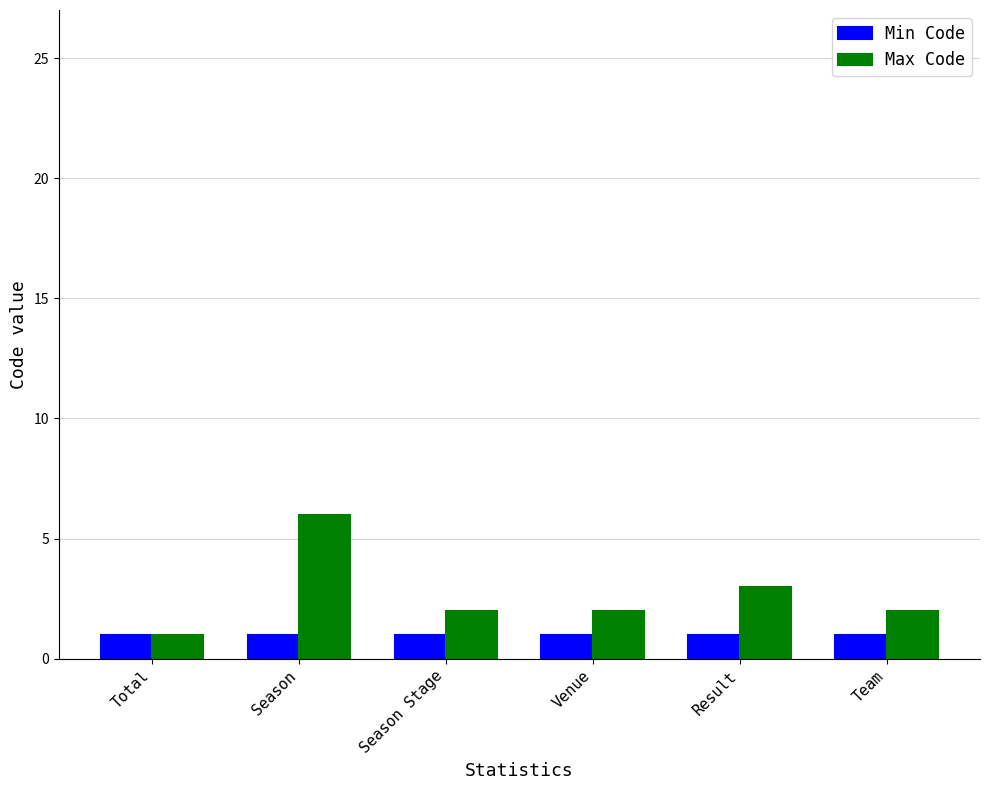

Rank the series by their average value, from highest to lowest.

Max Code, Min Code